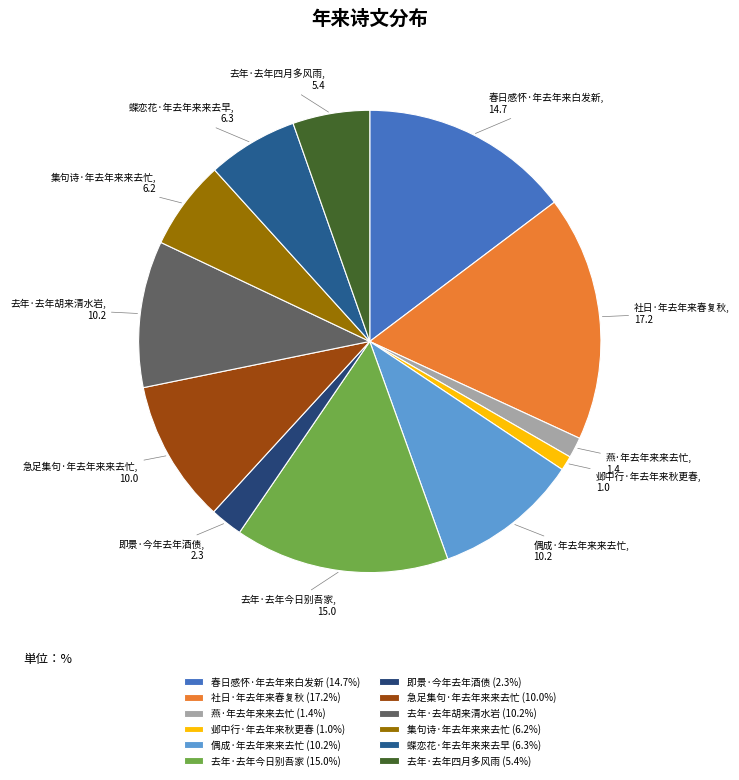

Between 集句诗·年去年来来去忙 and 去年·去年四月多风雨, which is larger?

集句诗·年去年来来去忙